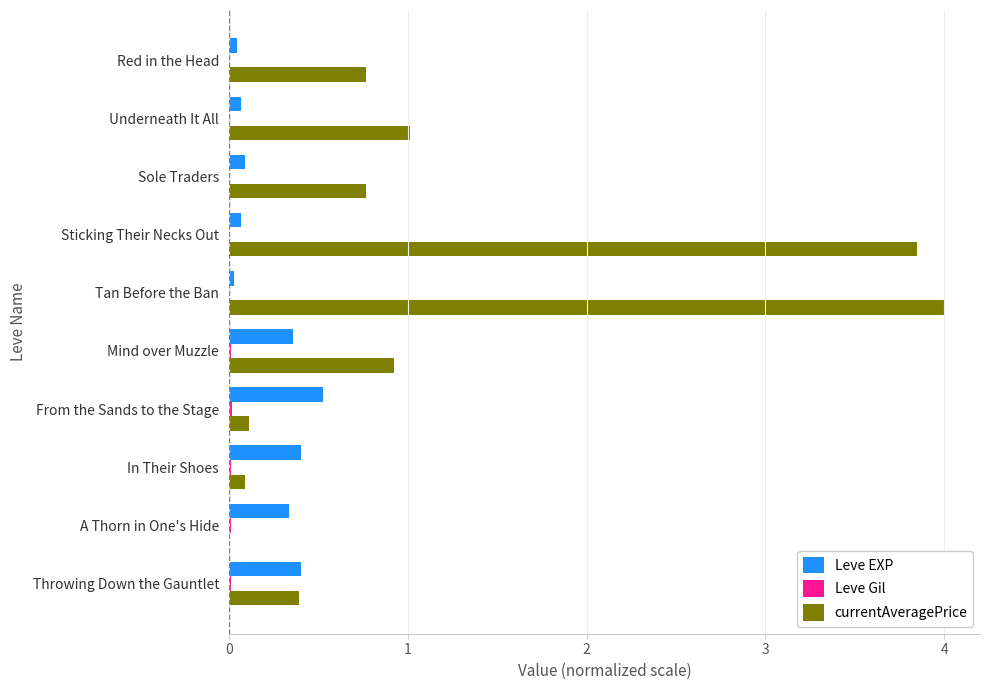

Which series has the largest total across all categories?

currentAveragePrice